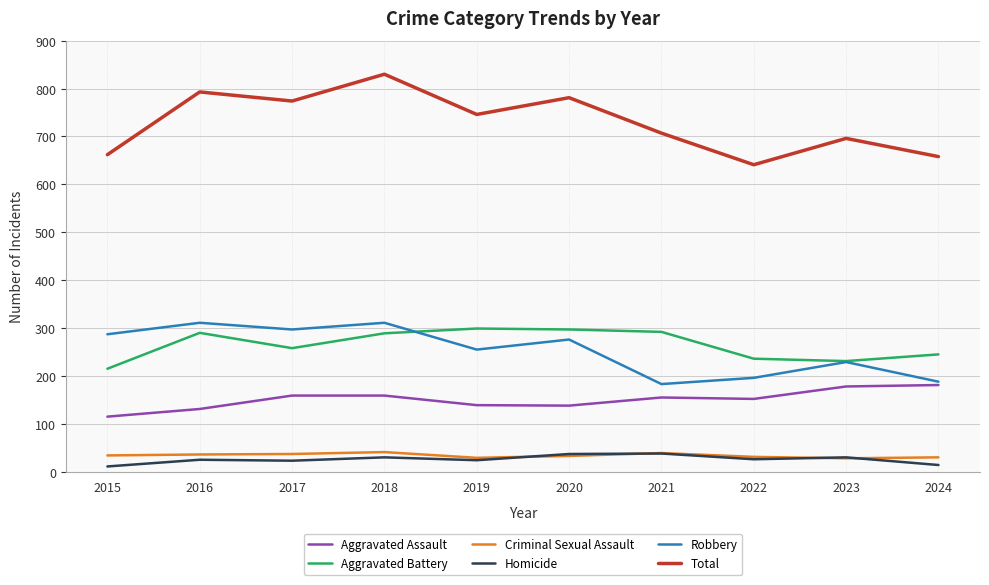

Rank the series at 2016 from lowest to highest value.

Homicide, Criminal Sexual Assault, Aggravated Assault, Aggravated Battery, Robbery, Total